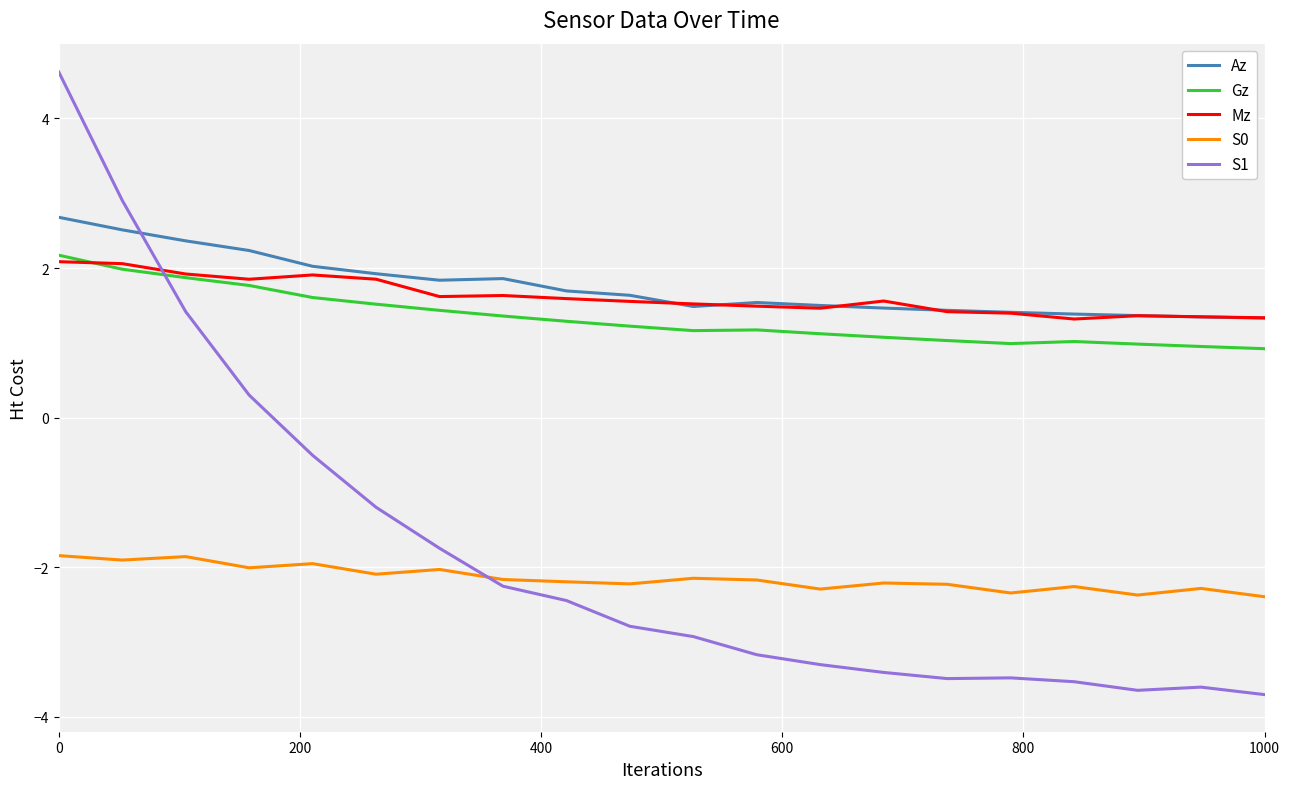

Which series has the widest spread of values?

S1